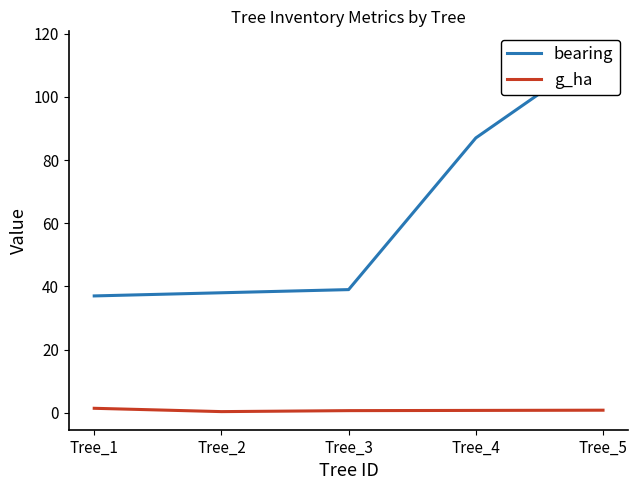

Reading left to right, extract all data points from this chart.

bearing: Tree_1=37.0	Tree_2=38.0	Tree_3=39.0	Tree_4=87.0	Tree_5=115.0
g_ha: Tree_1=1.4	Tree_2=0.4	Tree_3=0.7	Tree_4=0.8	Tree_5=0.8